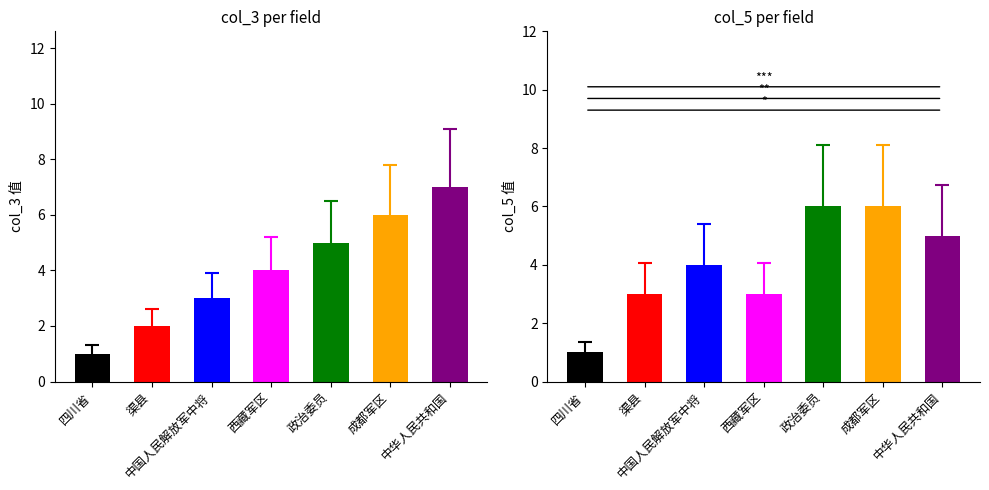

What is the label of the 3rd bar from the right?

政治委员